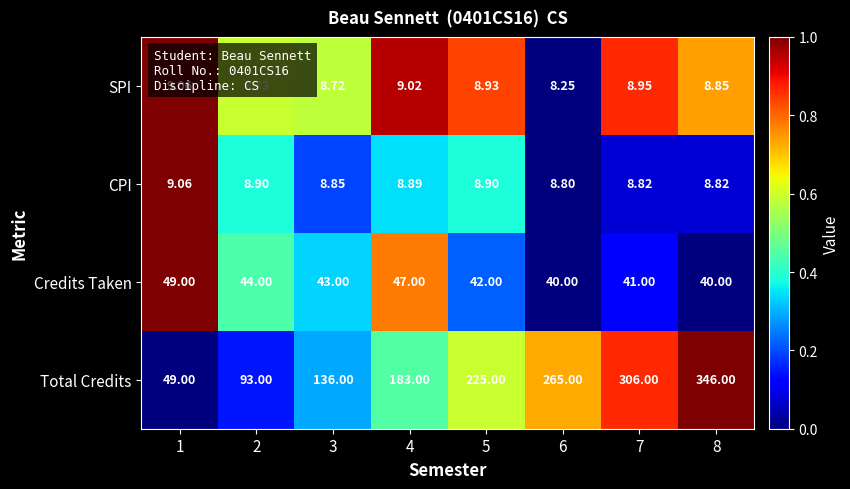

Which series has the largest range (max minus min)?

Total Credits